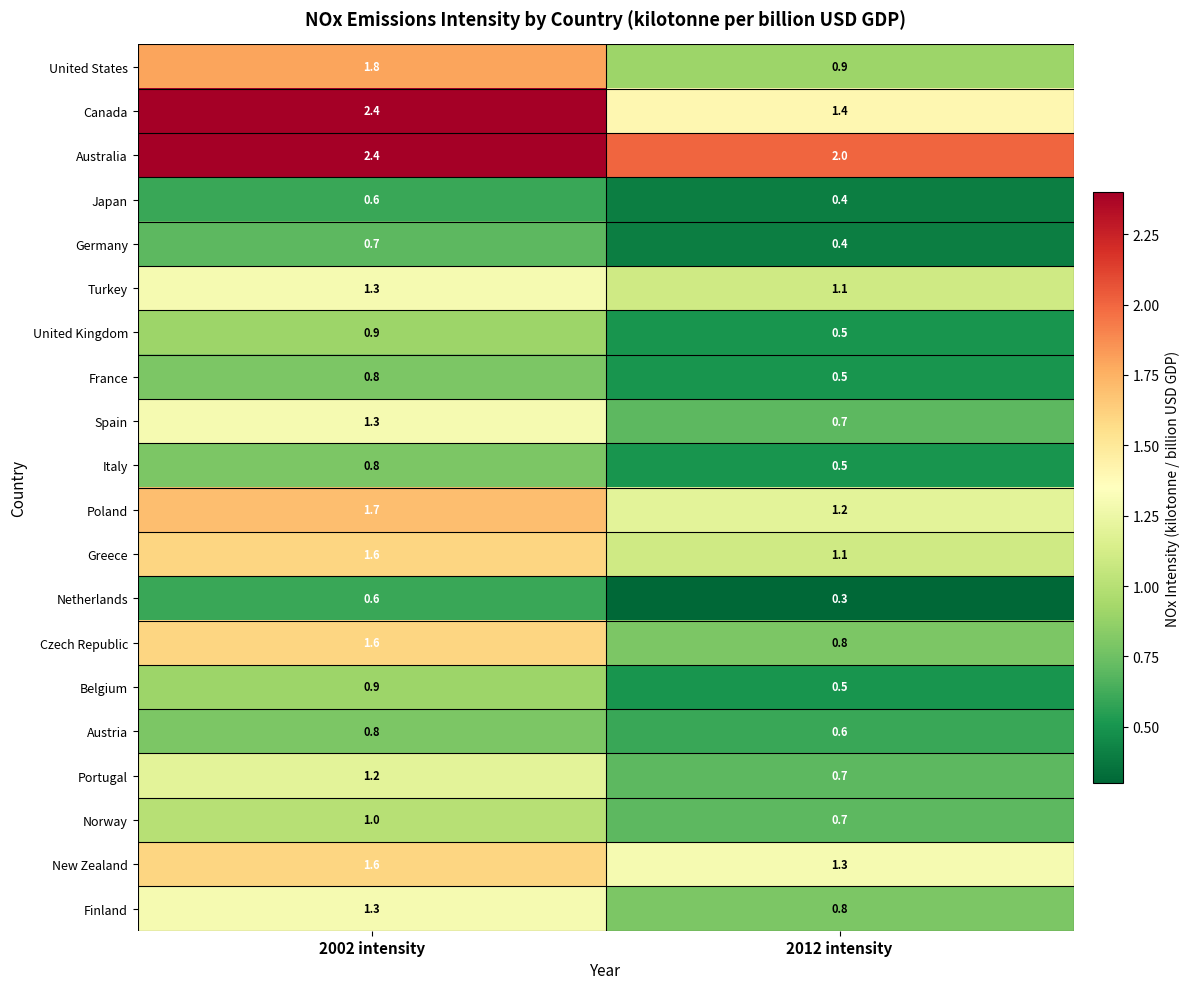

Where is Finland nearest to the value 1?

2012 intensity